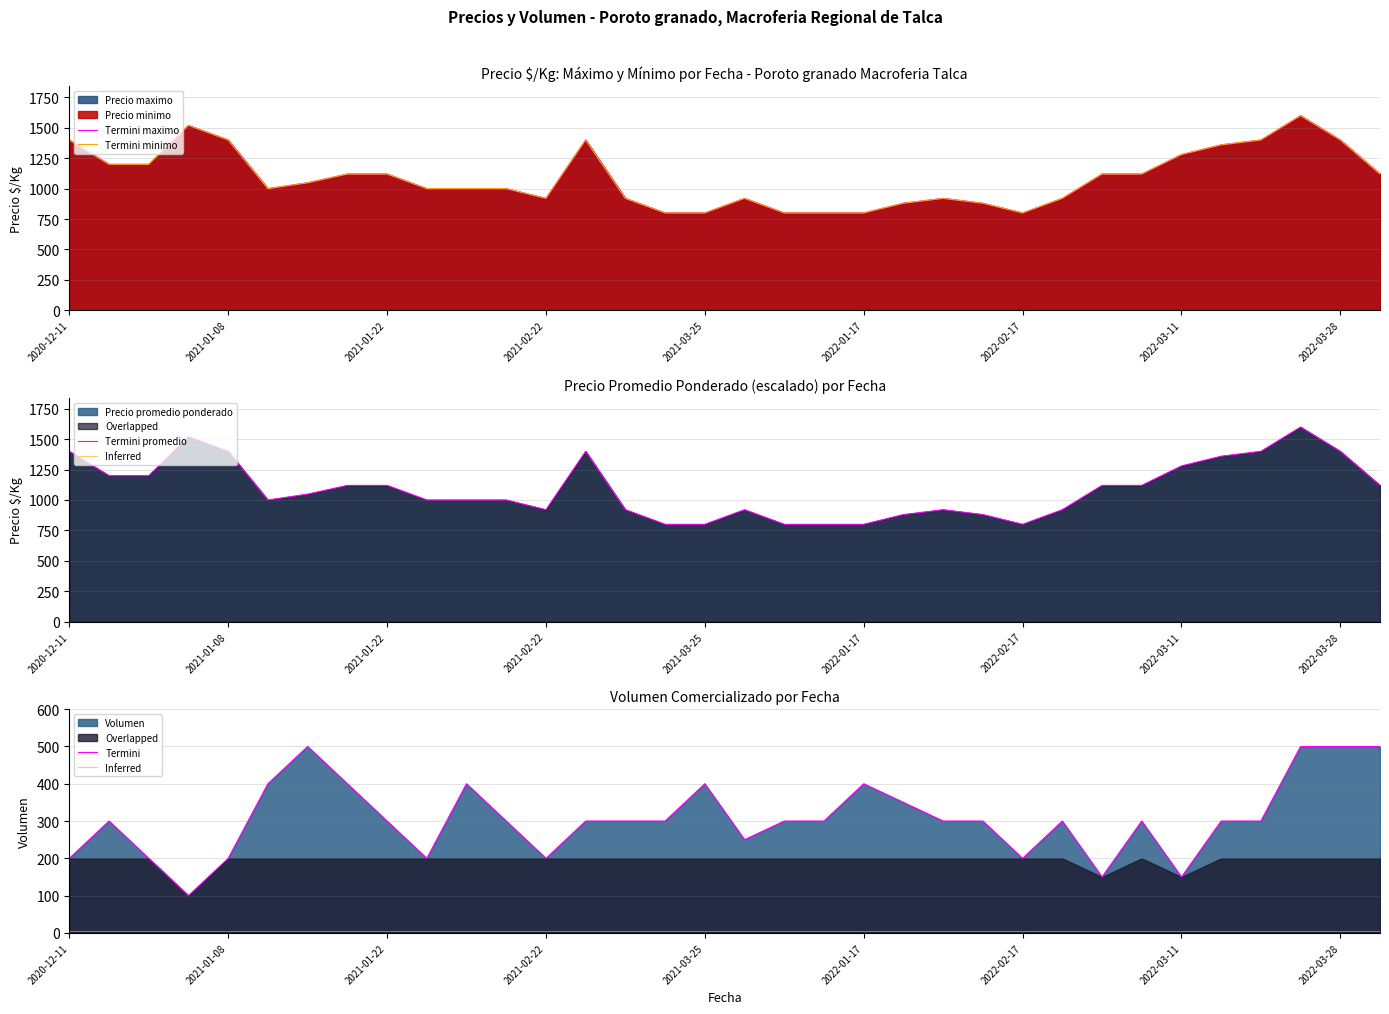

At which label does Termini maximo reach its minimum?

15